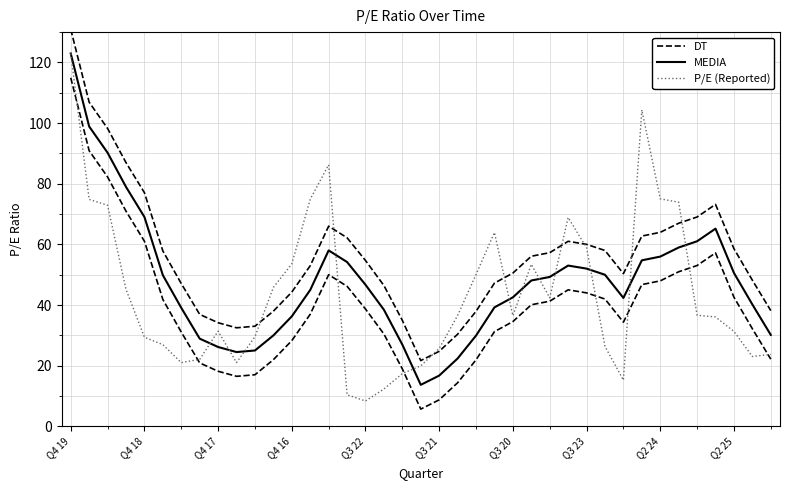

Is this an area chart (filled region under the line)?

No